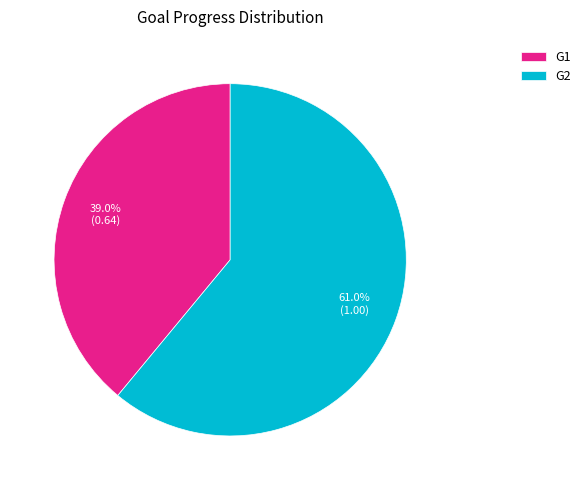

Which slice represents more than half of the pie?

G2